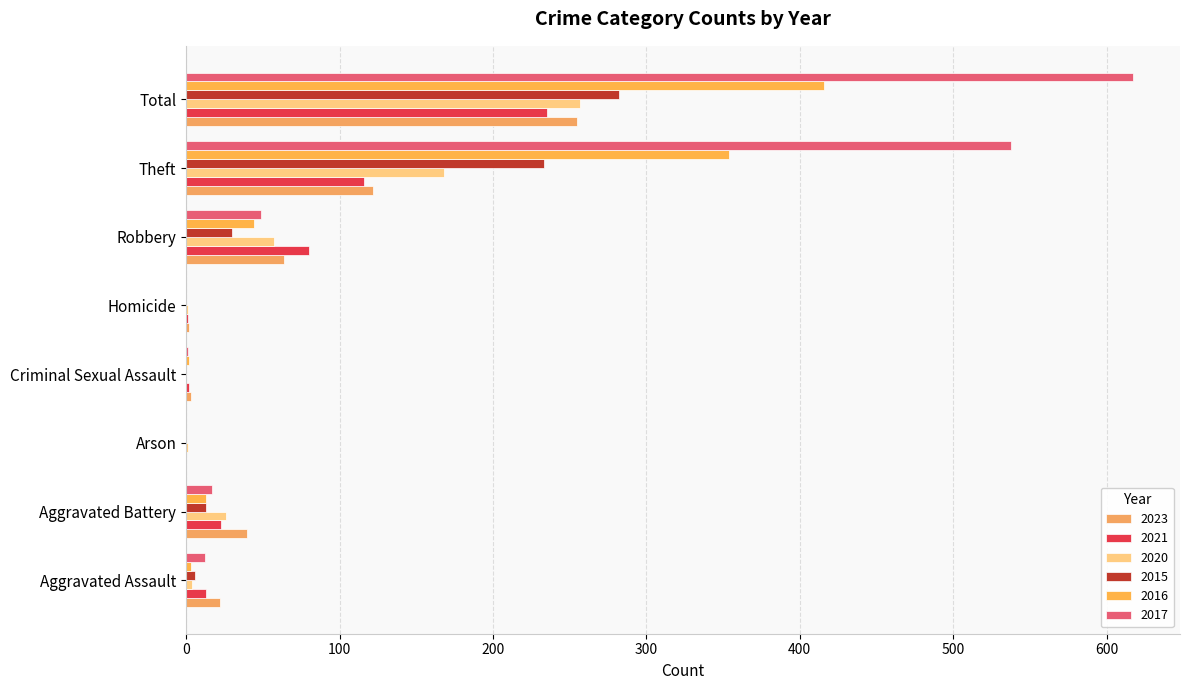

What is the sum of the 2016 values at Total and Aggravated Assault?

419